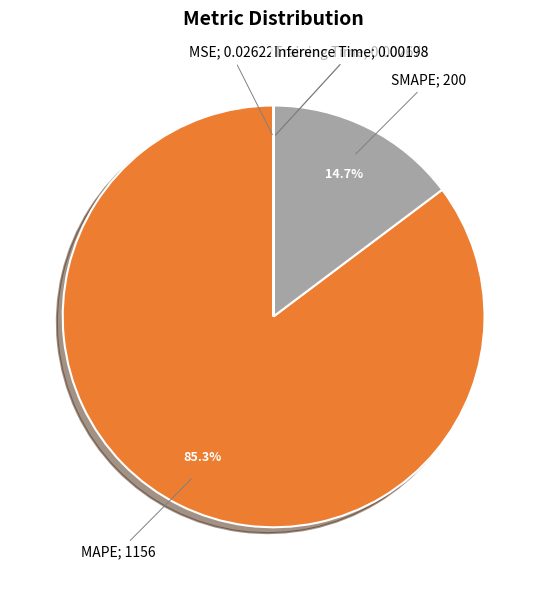

Does any single category account for the majority?

Yes